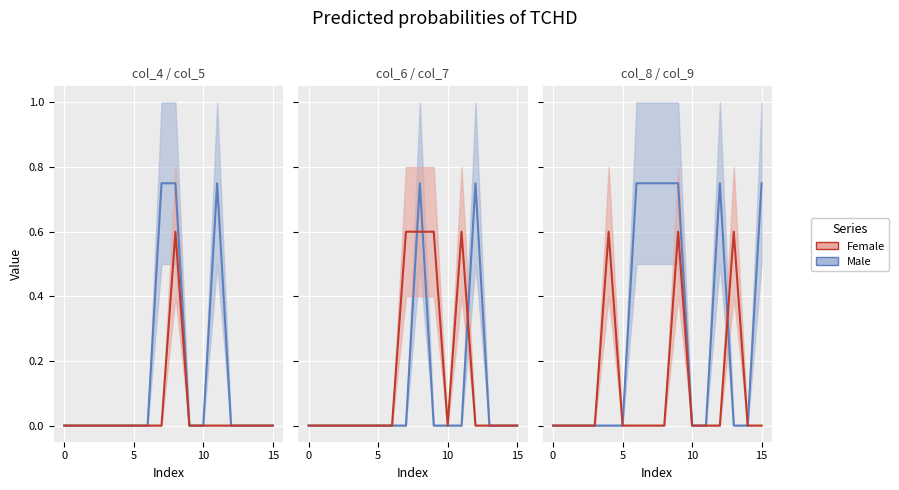

List the labels in order of col_4 value, smallest first.

0, 1, 2, 3, 4, 5, 6, 7, 9, 10, 11, 12, 13, 14, 15, 8